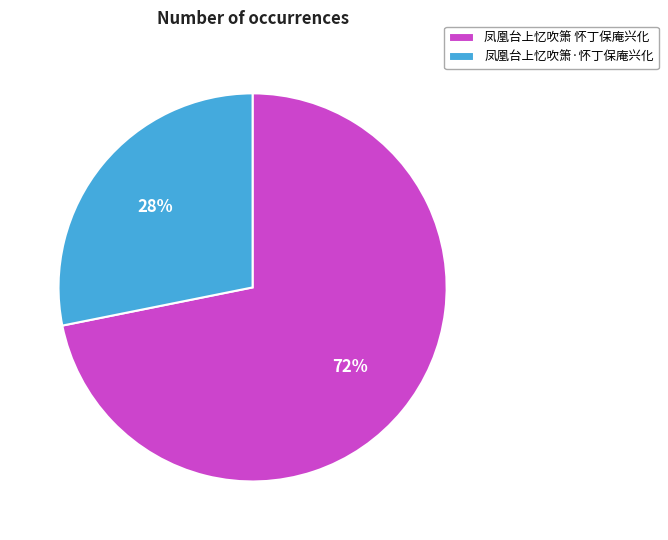

The 凤凰台上忆吹箫·怀丁保庵兴化 slice represents 28% of the pie. True or false?

True